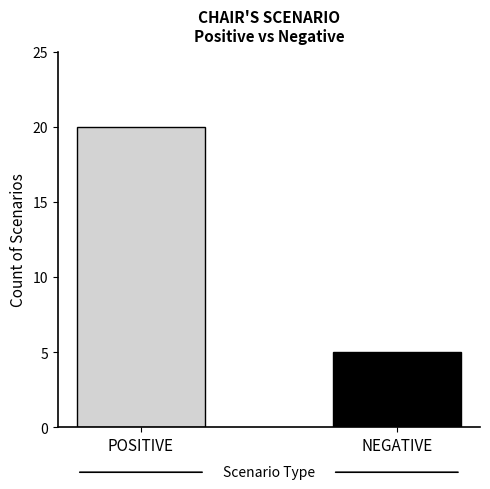

What is the greatest value displayed?

20